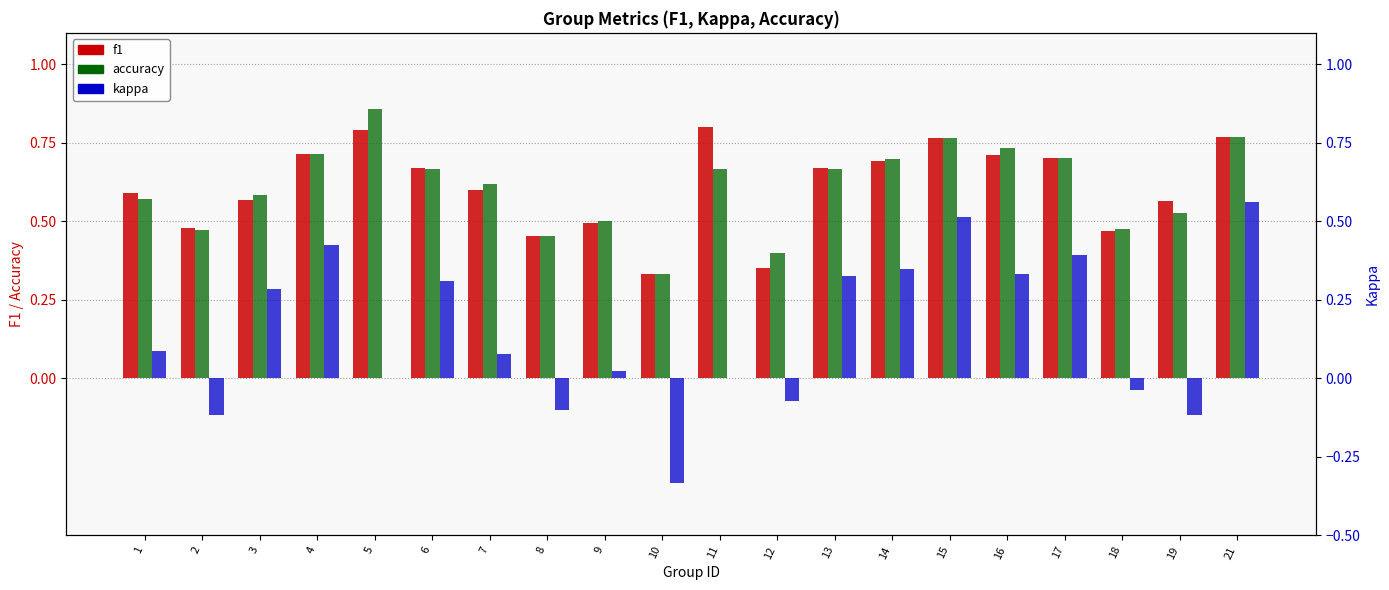

At which category is the sum across all series the highest?

21